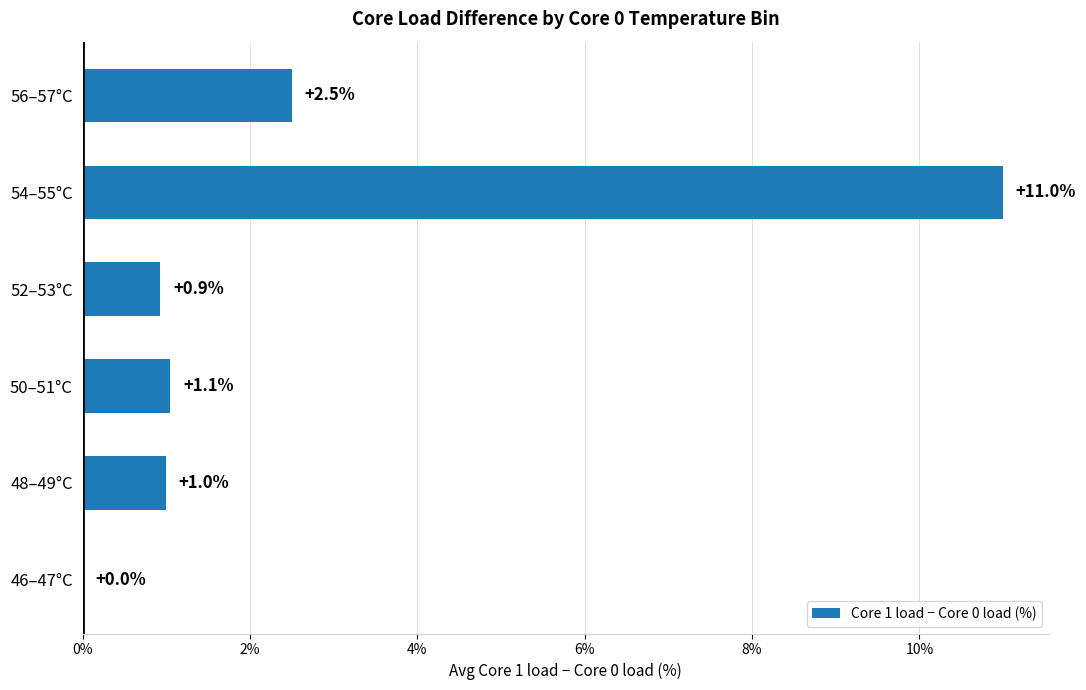

Are the bars horizontal?

Yes